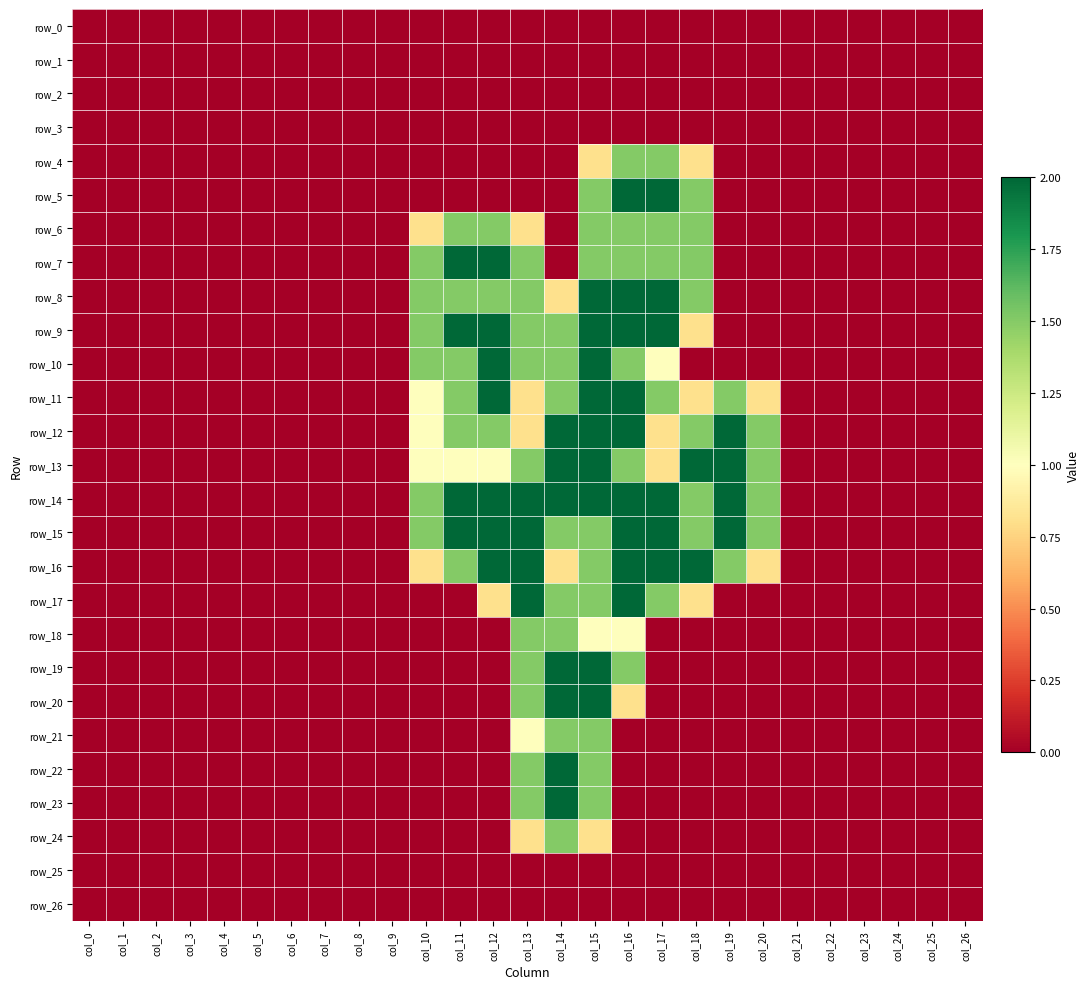

The value of row_12 at col_9 is -0.8. True or false?

False